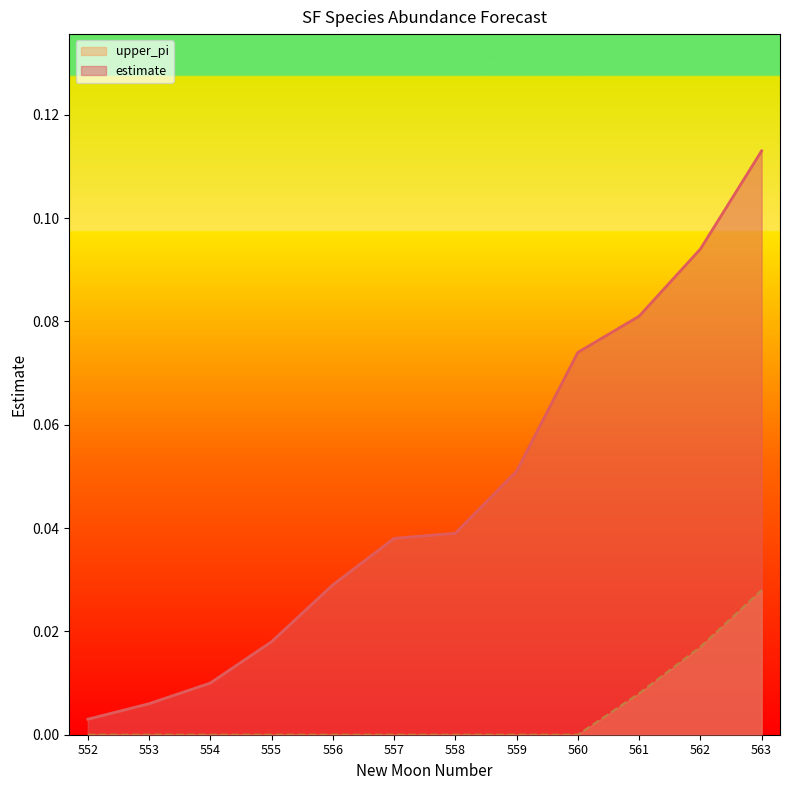

Which series has the largest range (max minus min)?

estimate